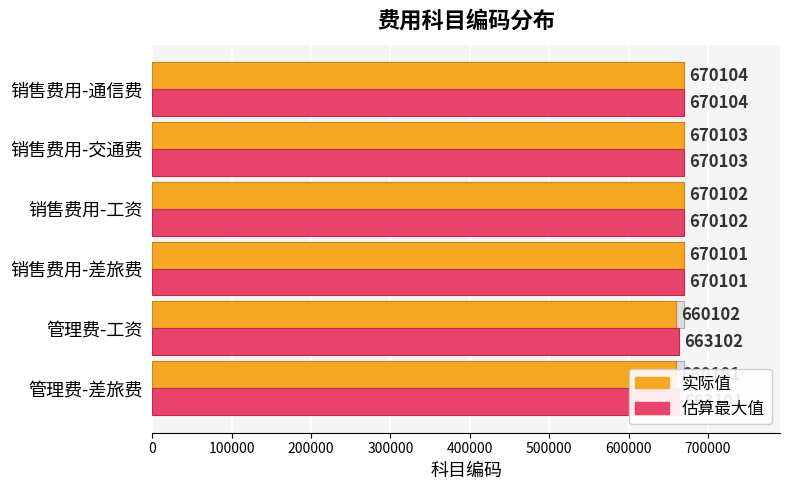

What is the minimum value shown in the chart?

660101.0